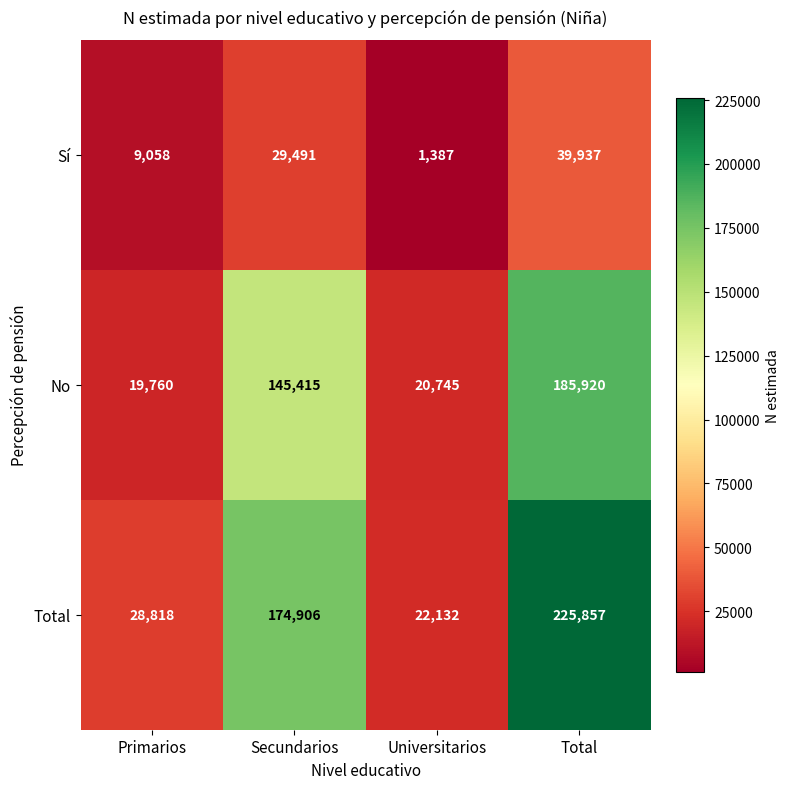

What is the smallest value displayed?

1387